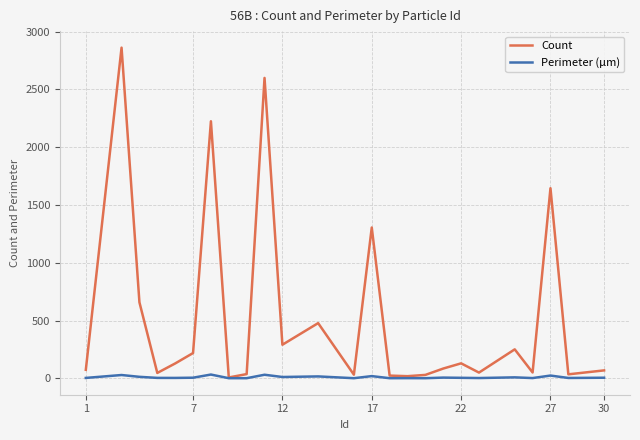

Which series has the largest range (max minus min)?

Count